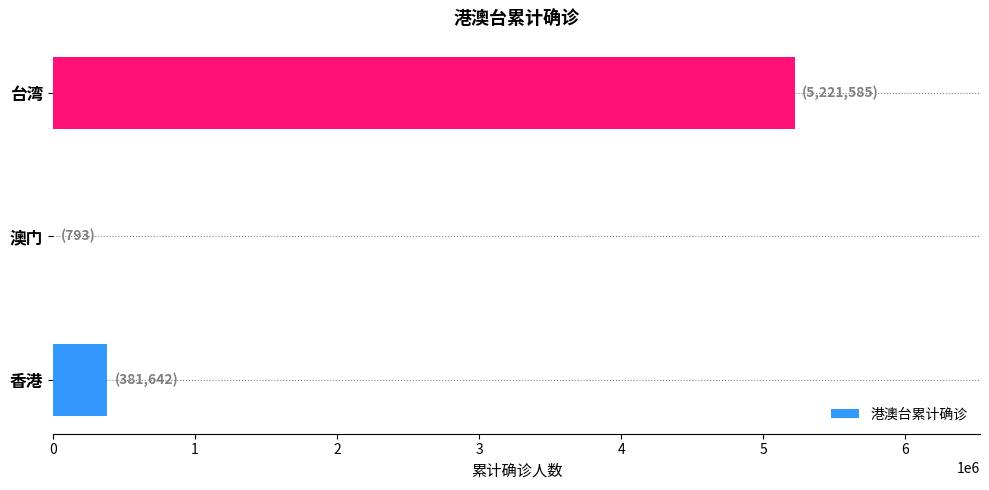

What is the sum of all values?

5604020